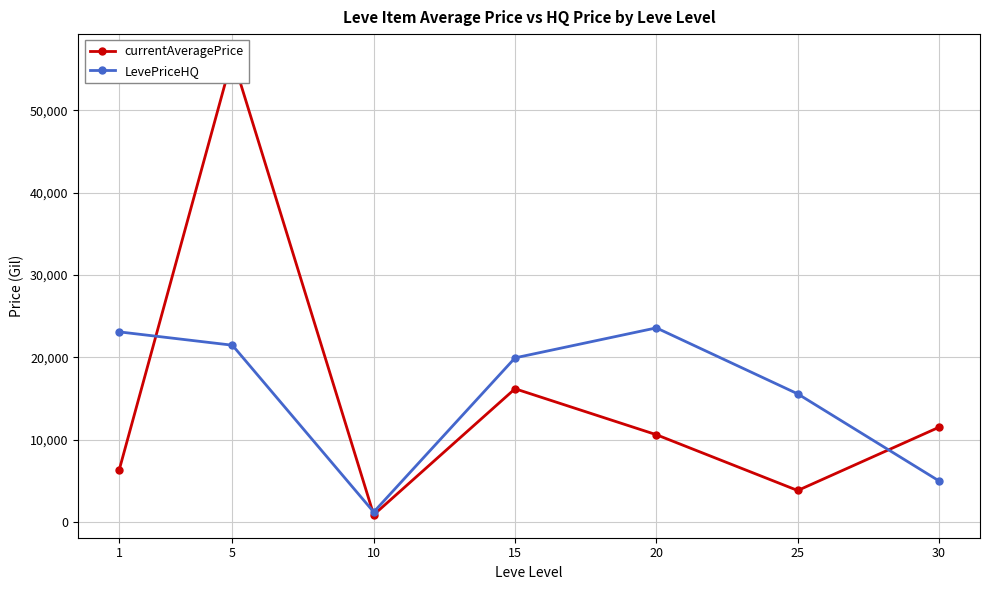

How many interior local peaks does the LevePriceHQ series have?

1